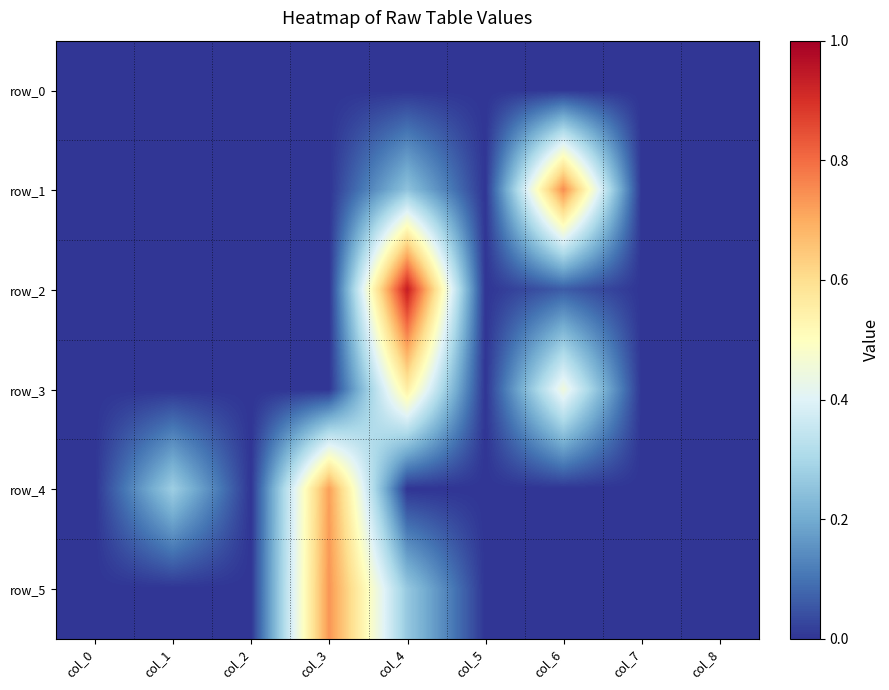

What is the total value across all series at col_3?

1.5